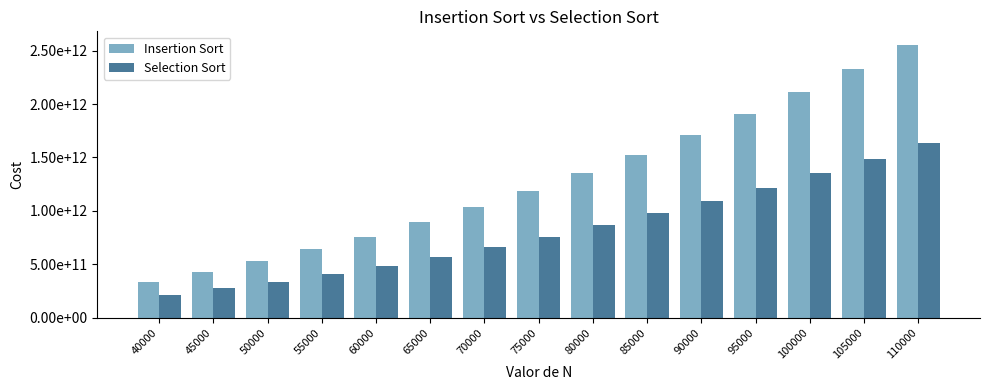

What is the greatest value displayed?

2553130140008